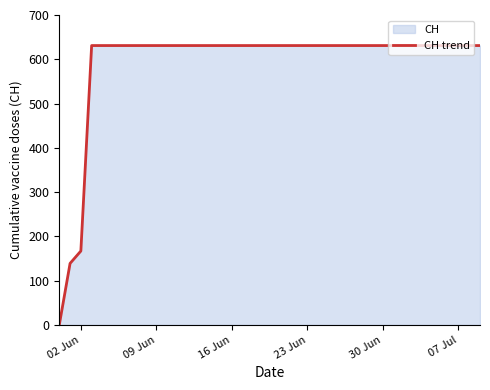

Is it true that the value at 30 Jun is 1012?

False